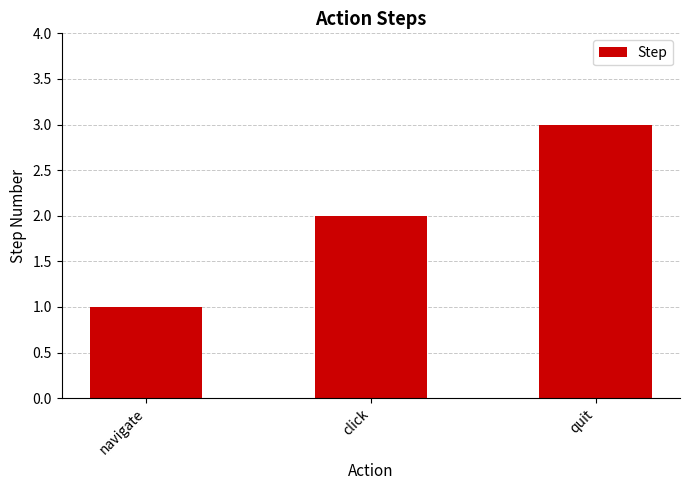

What is the smallest value displayed?

1